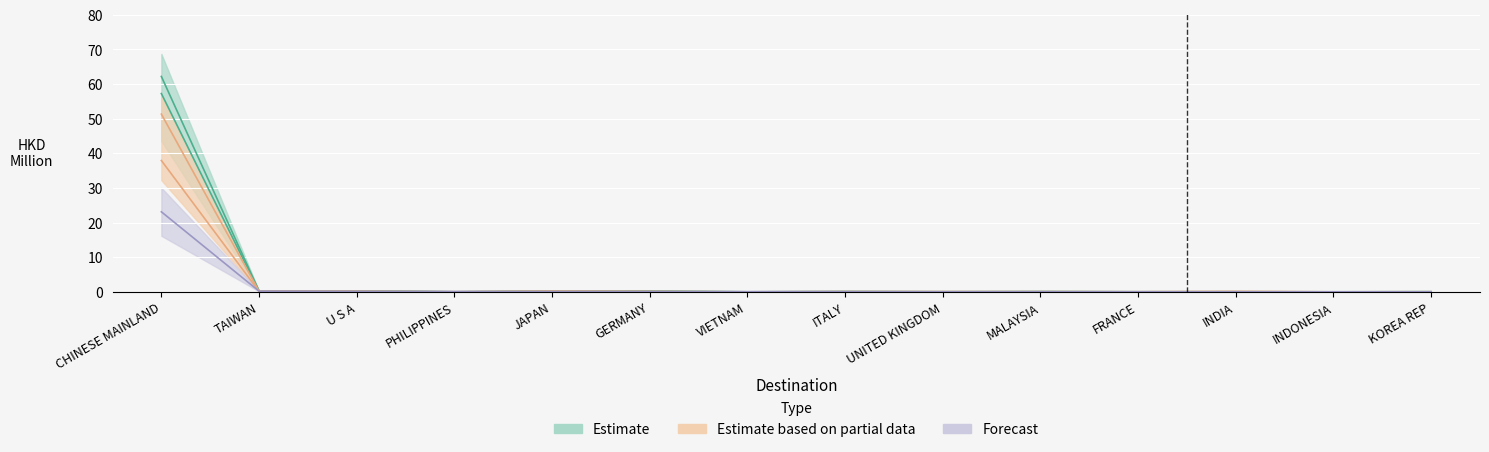

After their last crossing, which series has the higher values: 201812 or 201912?

201912